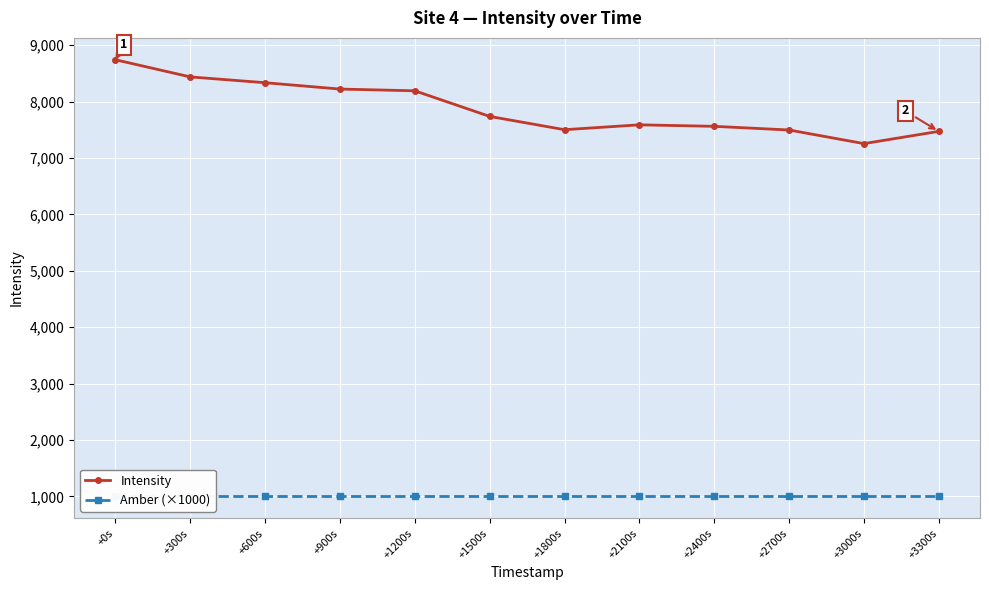

Reading left to right, list all the values displayed in this chart.

Intensity: +0s=8742.8	+300s=8438.1	+600s=8335.2	+900s=8222.6	+1200s=8191.6	+1500s=7737.7	+1800s=7501.8	+2100s=7588.3	+2400s=7561.6	+2700s=7496.6	+3000s=7255.1	+3300s=7472.5
Amber (×1000): +0s=1000.0	+300s=1000.0	+600s=1000.0	+900s=1000.0	+1200s=1000.0	+1500s=1000.0	+1800s=1000.0	+2100s=1000.0	+2400s=1000.0	+2700s=1000.0	+3000s=1000.0	+3300s=1000.0